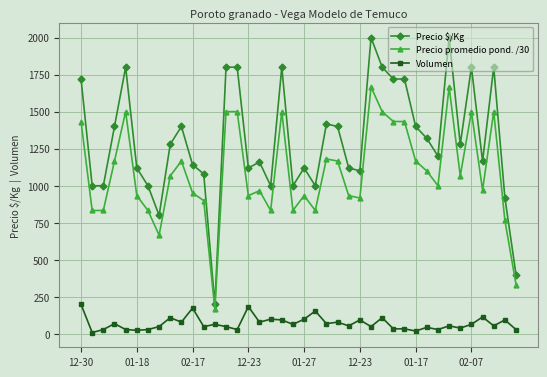

Which series has the largest range (max minus min)?

Precio $/Kg